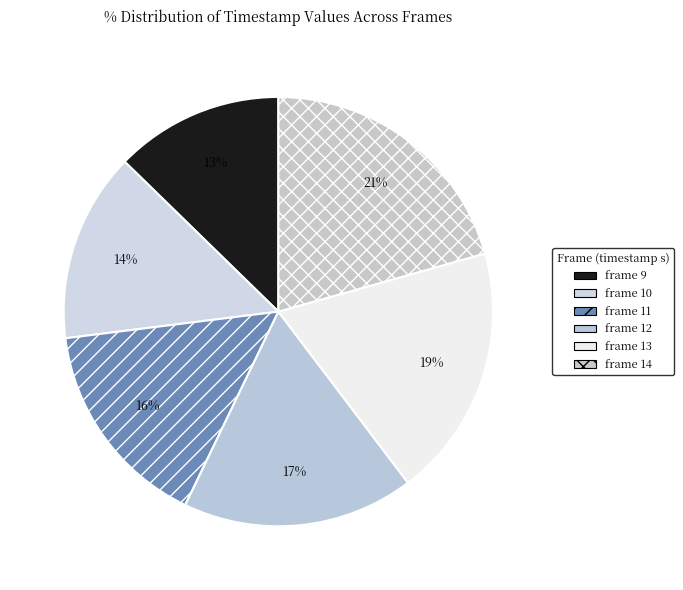

How many slices are in this pie chart?

6